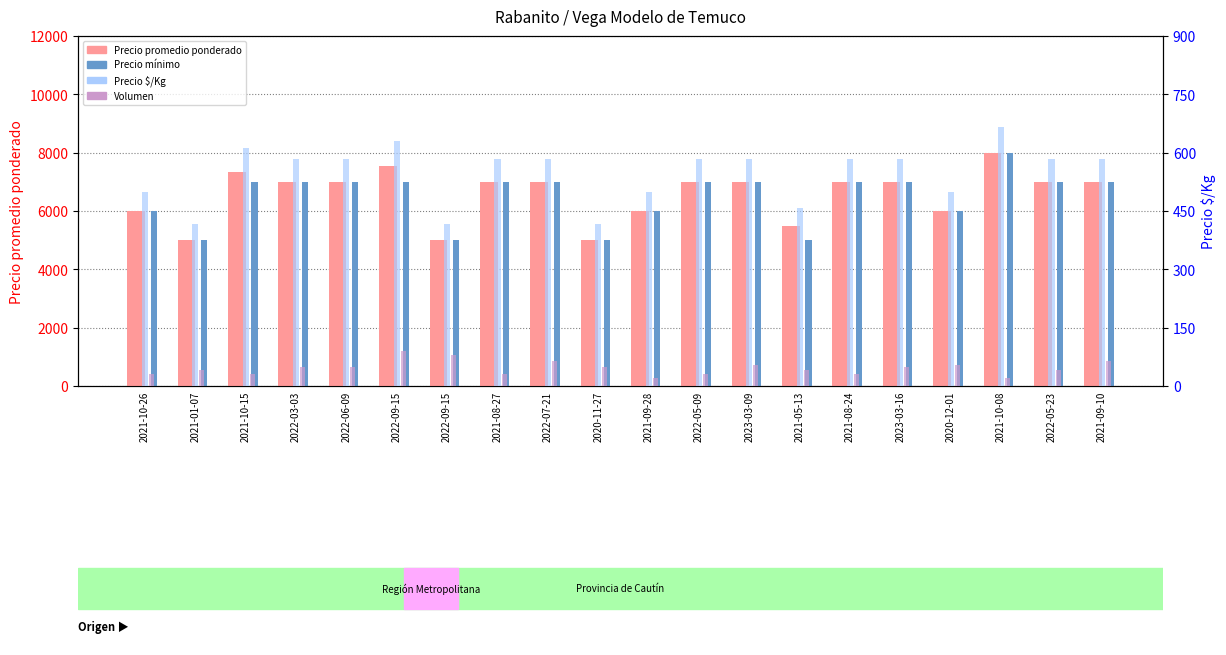

What are all the series names shown in the legend?

Precio promedio ponderado, Precio mínimo, Precio $/Kg, Volumen